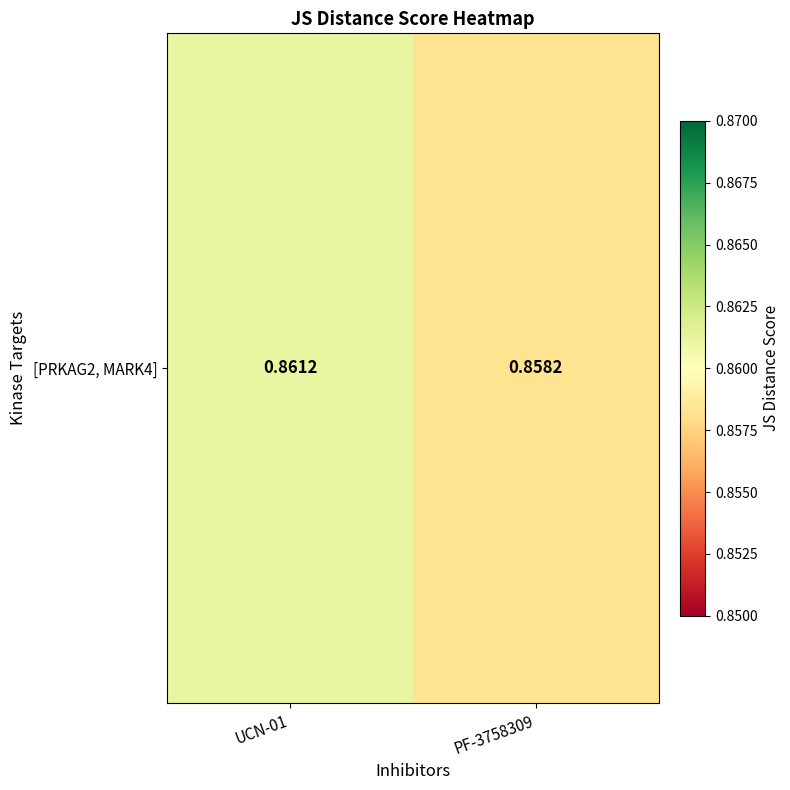

Read the value at PF-3758309.

0.9